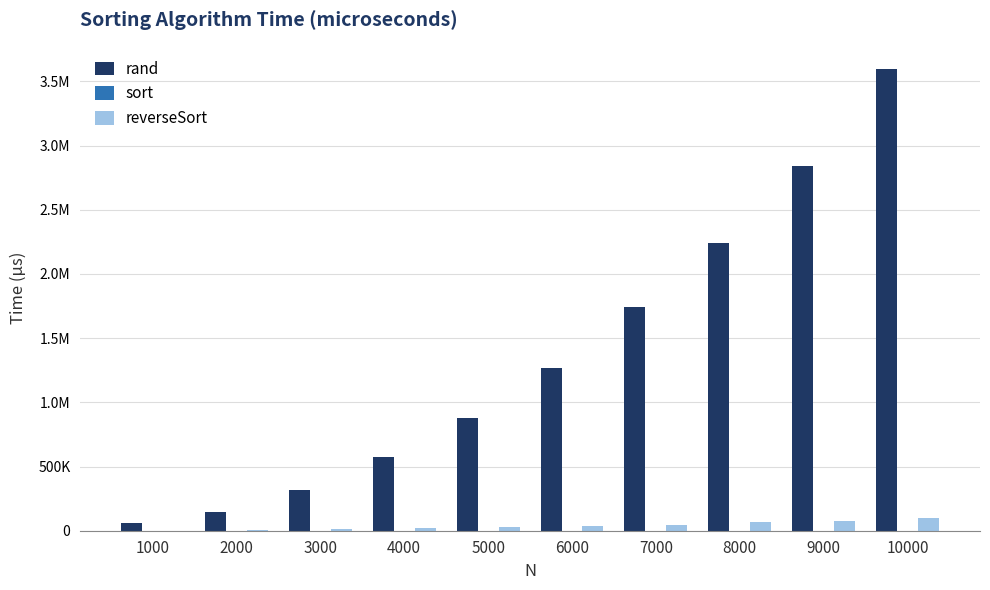

What is the maximum value for sort?

23